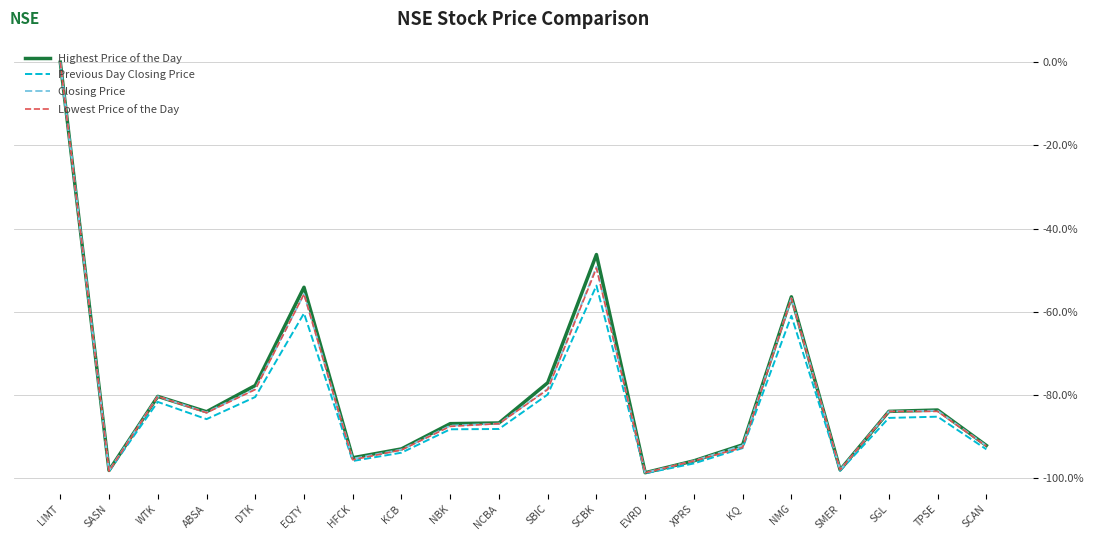

What is the approximate value of Highest Price of the Day at TPSE?

-83.6